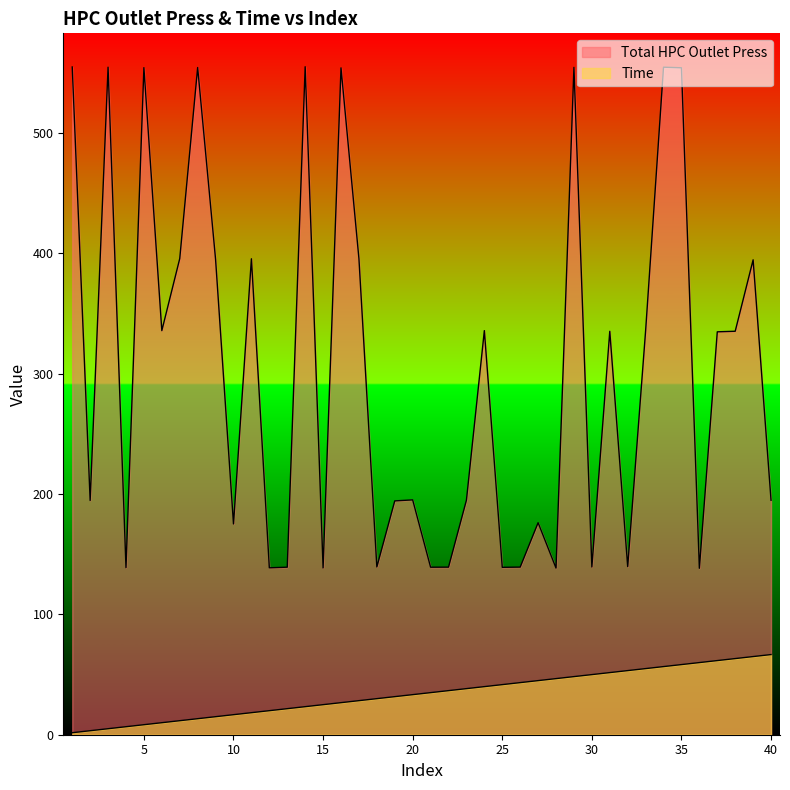

List the series in order of their overall mean, highest first.

Total HPC Outlet Press, Time